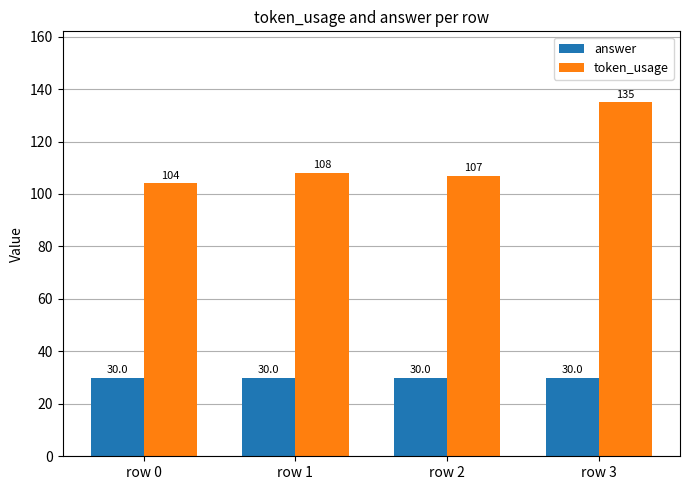

Is it true that token_usage equals 135 at row 3?

True